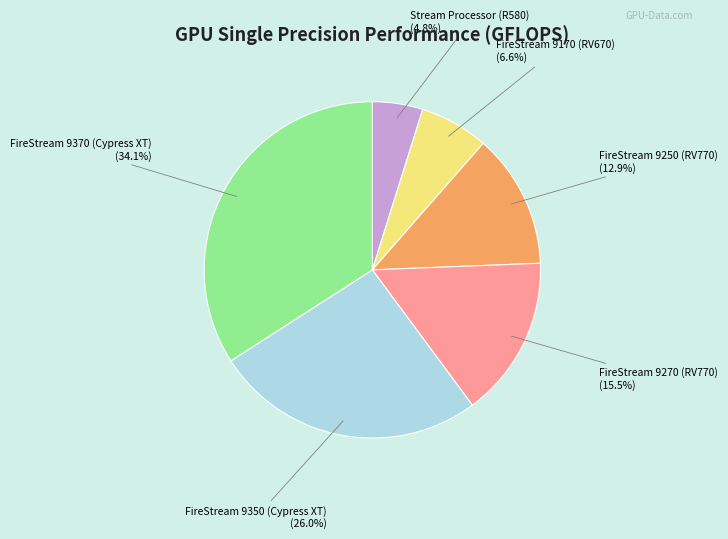

To the nearest percent, what is the difference between the largest and smallest slice percentages?

29%